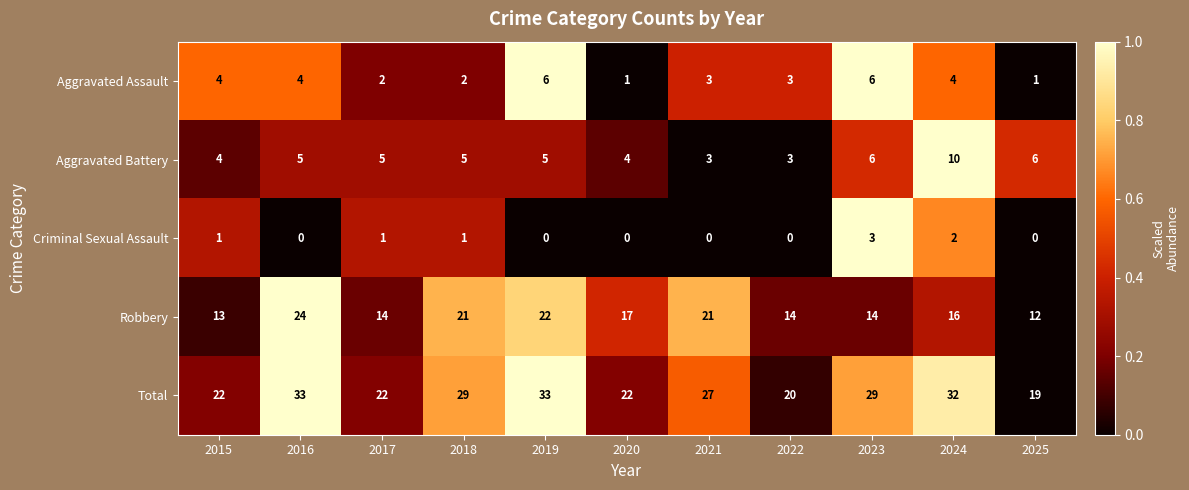

Which series has the largest range (max minus min)?

Total